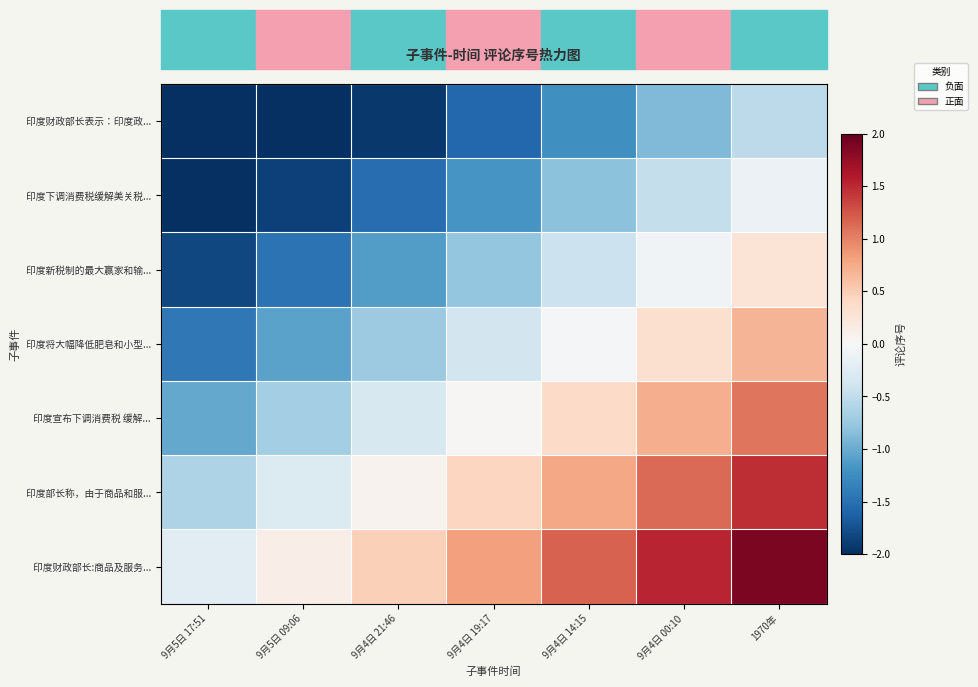

Count the number of data series in this chart.

7